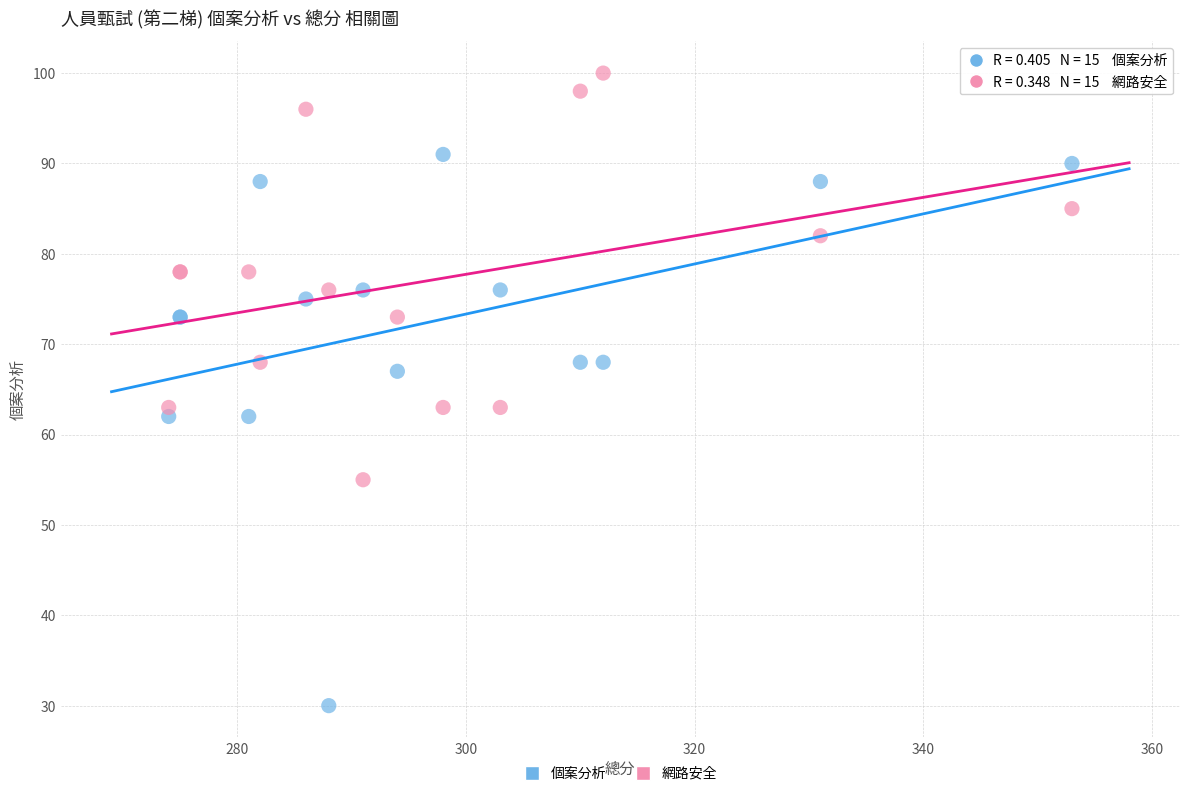

Which series reaches the minimum Y coordinate?

個案分析